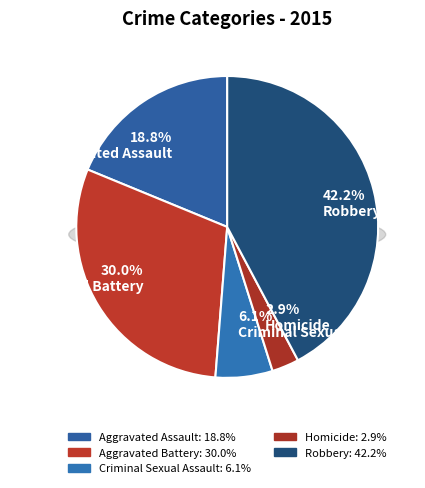

Is Aggravated Battery the majority of the pie?

No